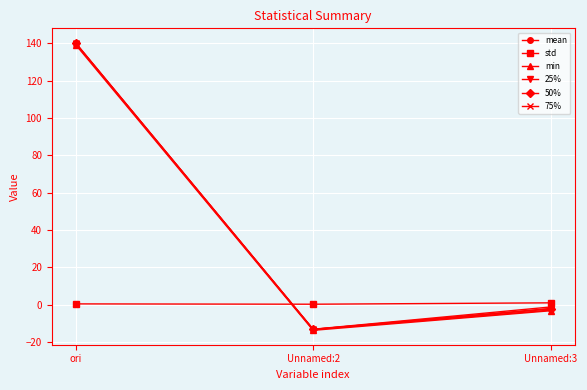

At which label does min first exceed -3?

ori